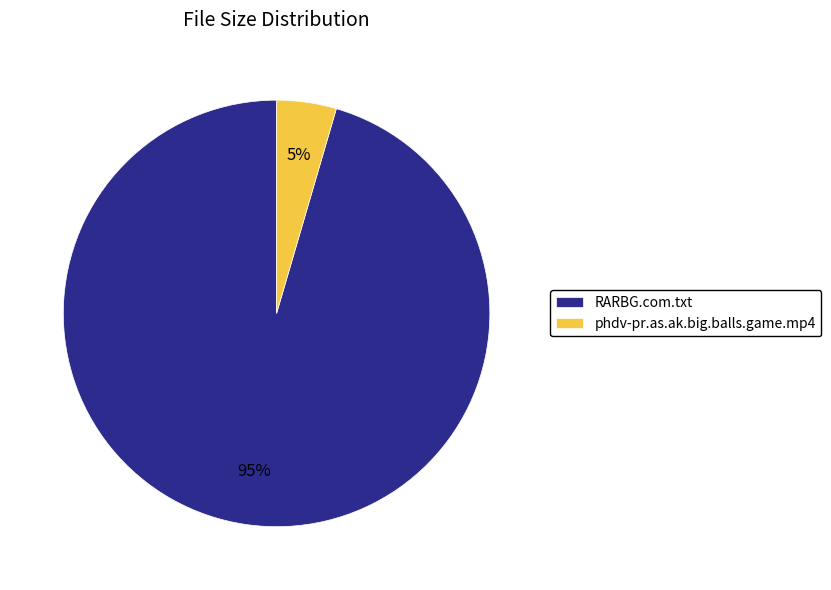

Which category has the smallest portion of the pie?

phdv-pr.as.ak.big.balls.game.mp4